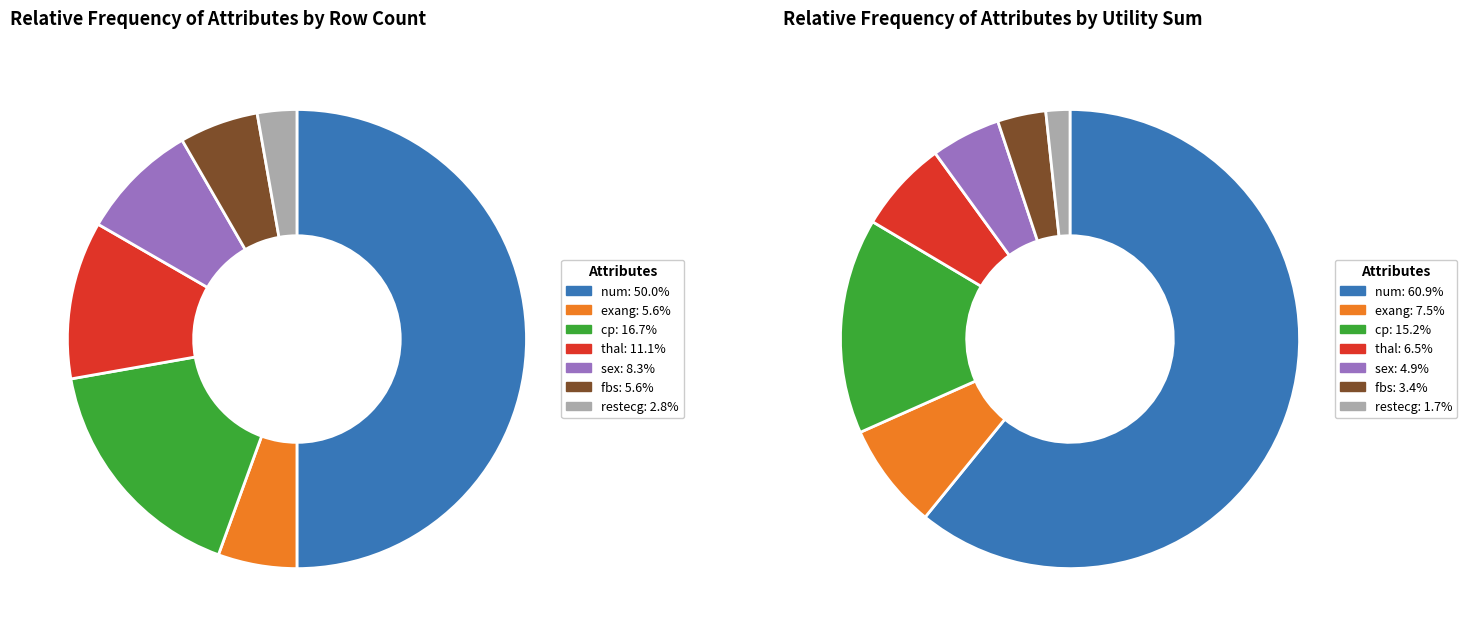

To the nearest percent, what portion does num represent?

50%